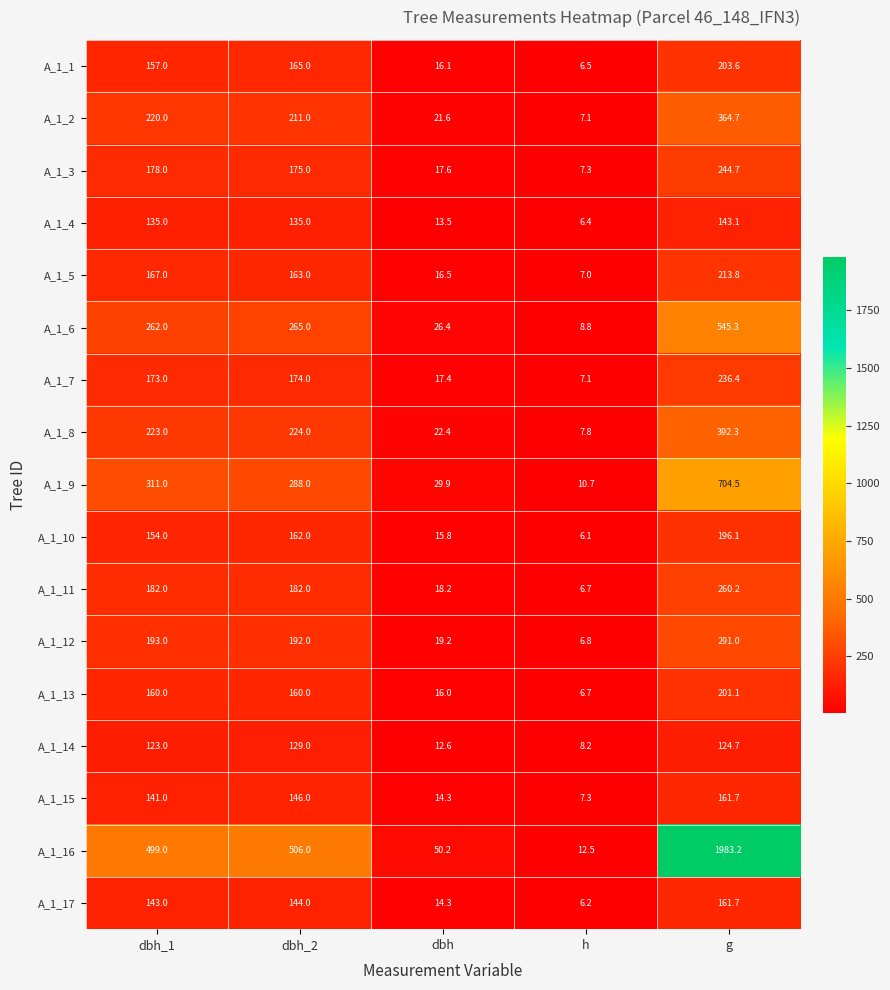

How many data points does each series have?

5